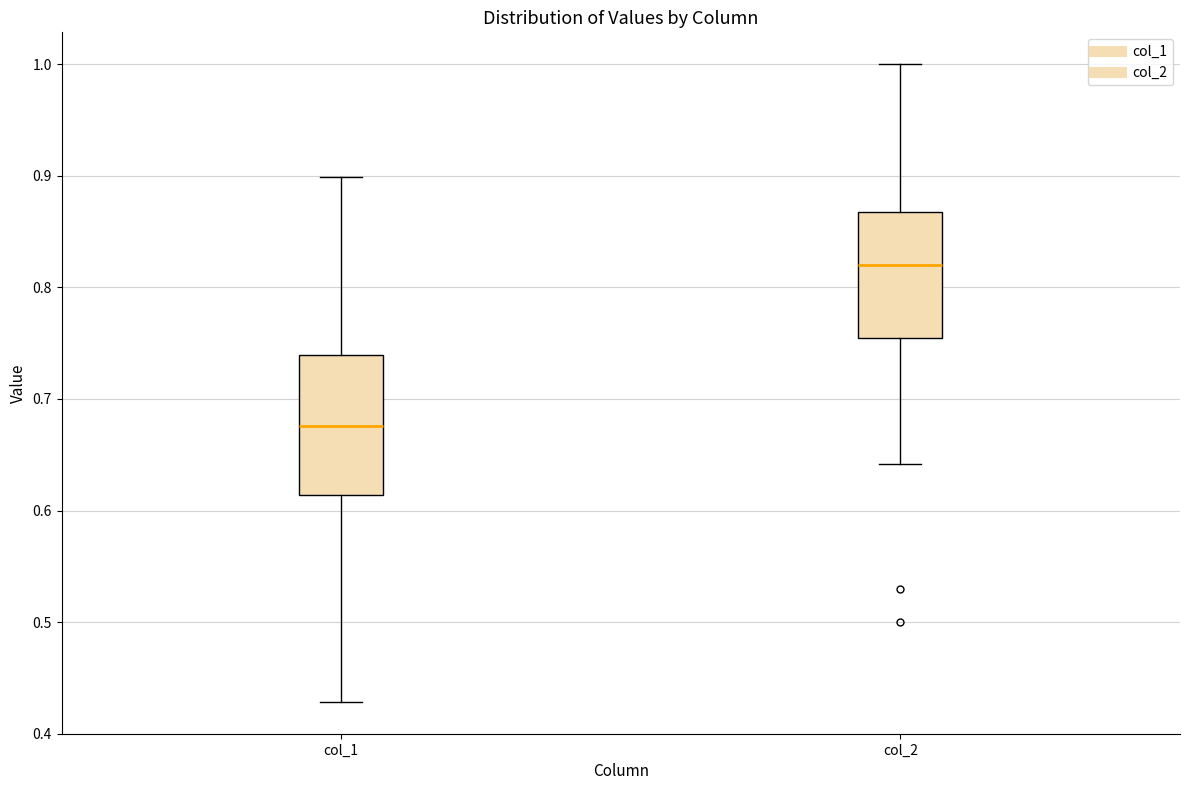

Which box has the highest median line?

col_2